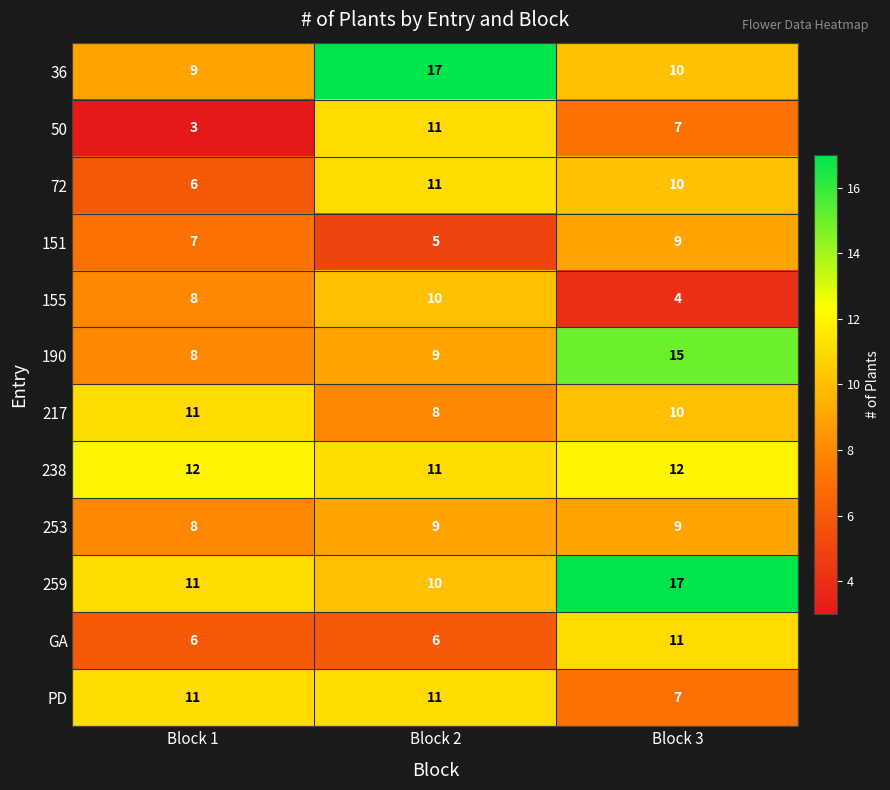

Which series has the largest total across all categories?

259